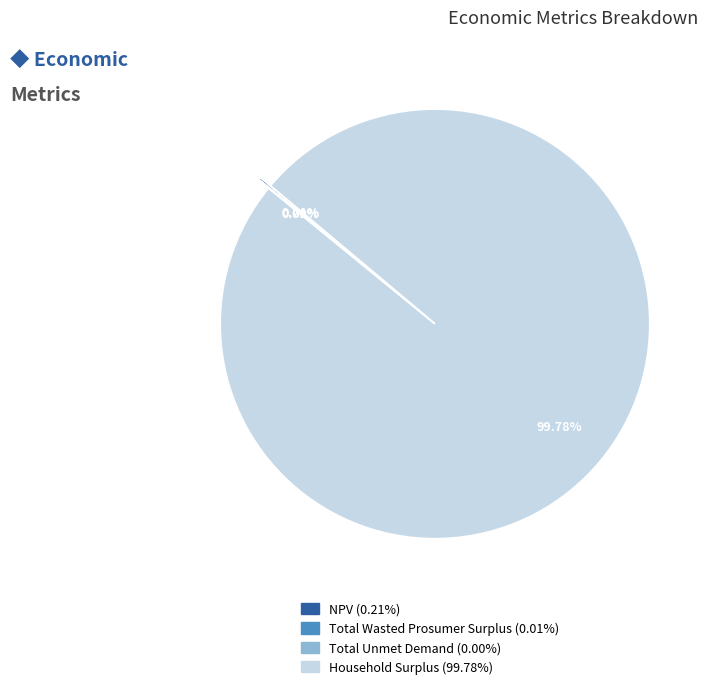

How many slices are in this pie chart?

4